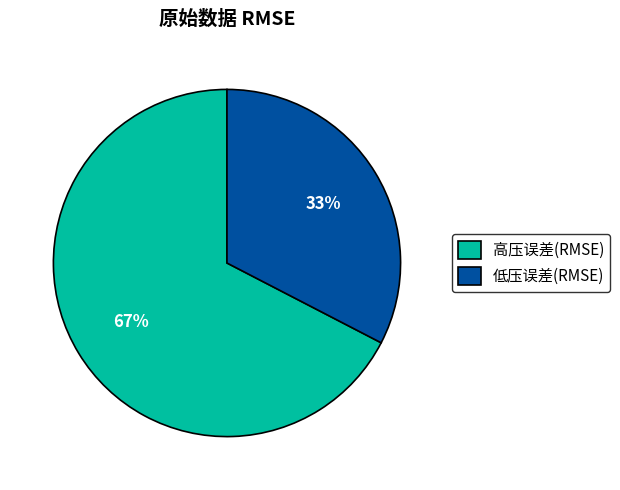

What is the largest slice in the pie chart?

高压误差(RMSE)